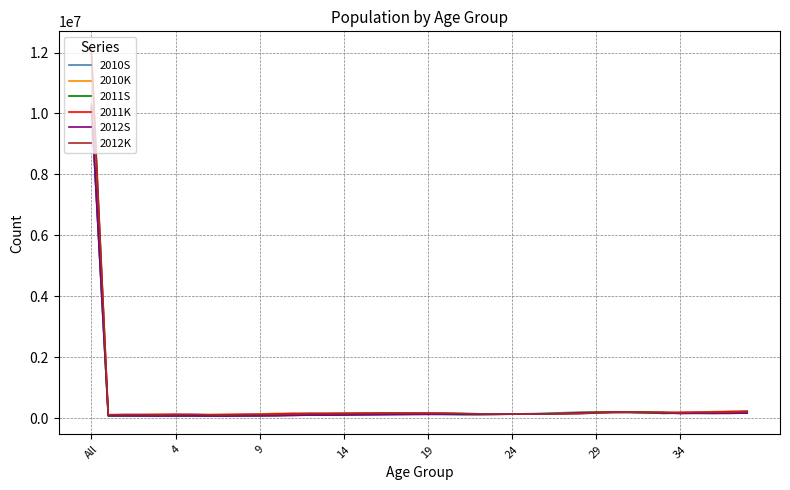

What is the sum of all 2010K values?

18173125